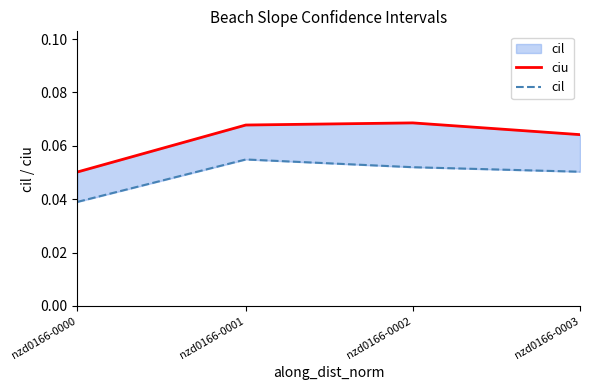

Is the value of cil at nzd0166-0001 greater than the value of ciu at nzd0166-0003?

No